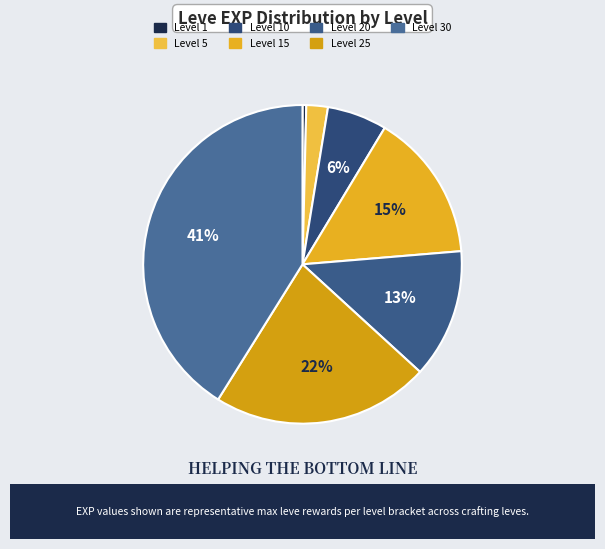

Does any single category account for the majority?

No